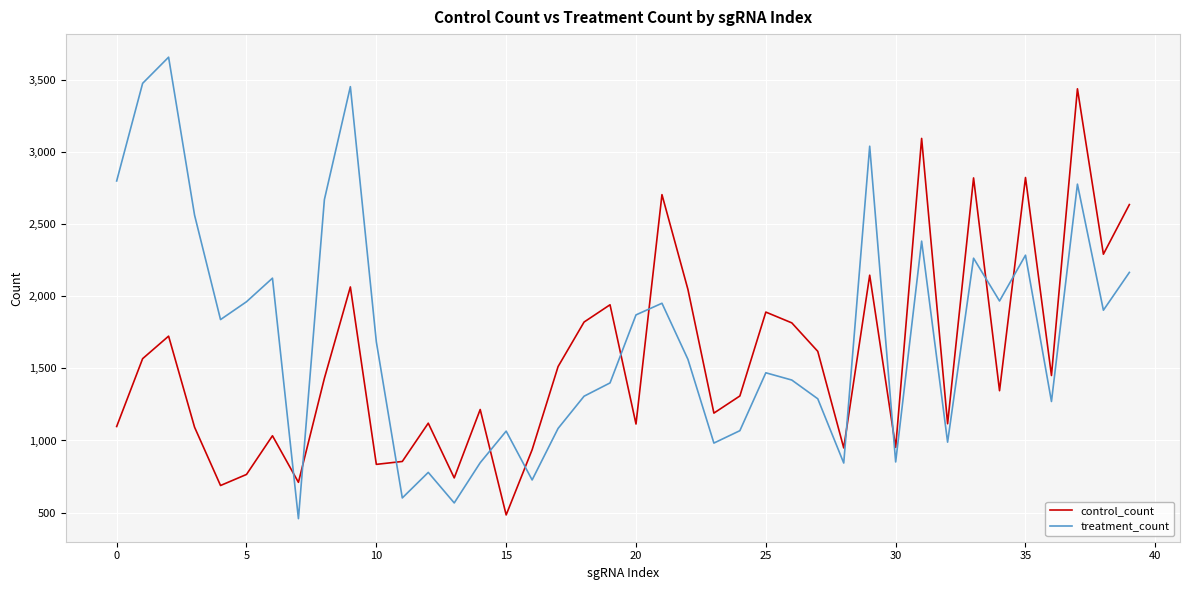

What is the lowest value of the control_count series?

484.3